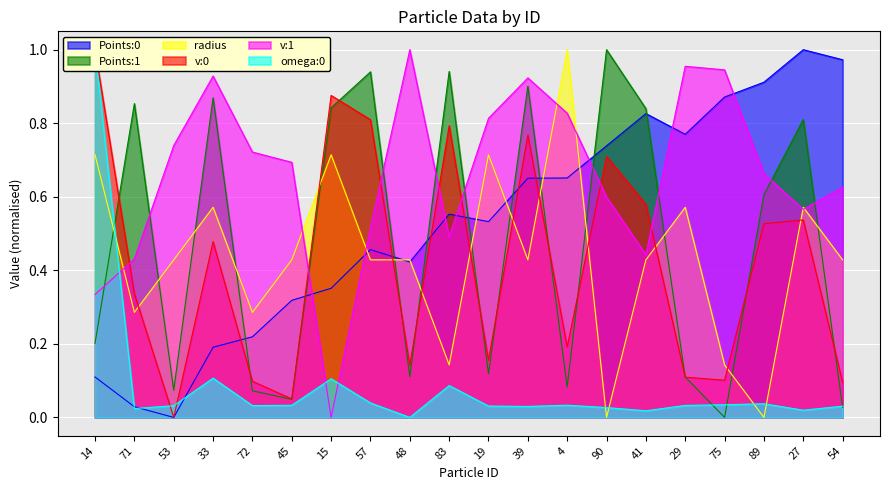

True or false: v:1 and v:0 intersect in this chart.

True